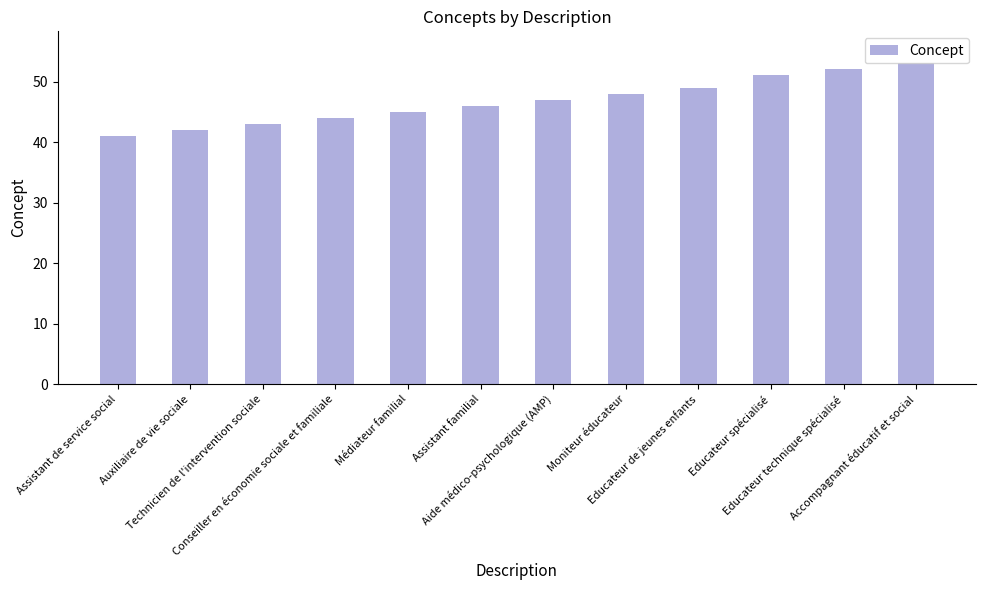

What is the difference between the second highest and minimum values?

11